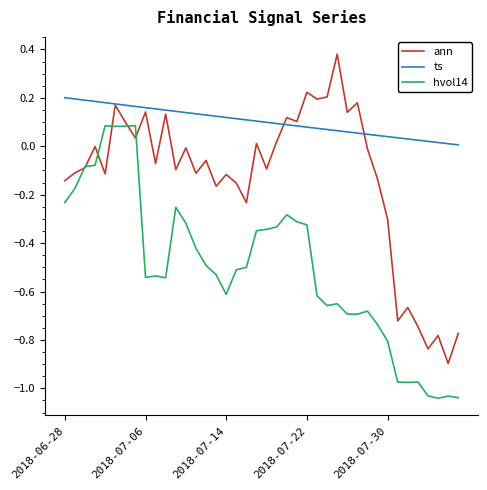

How many lines are shown in the chart?

3